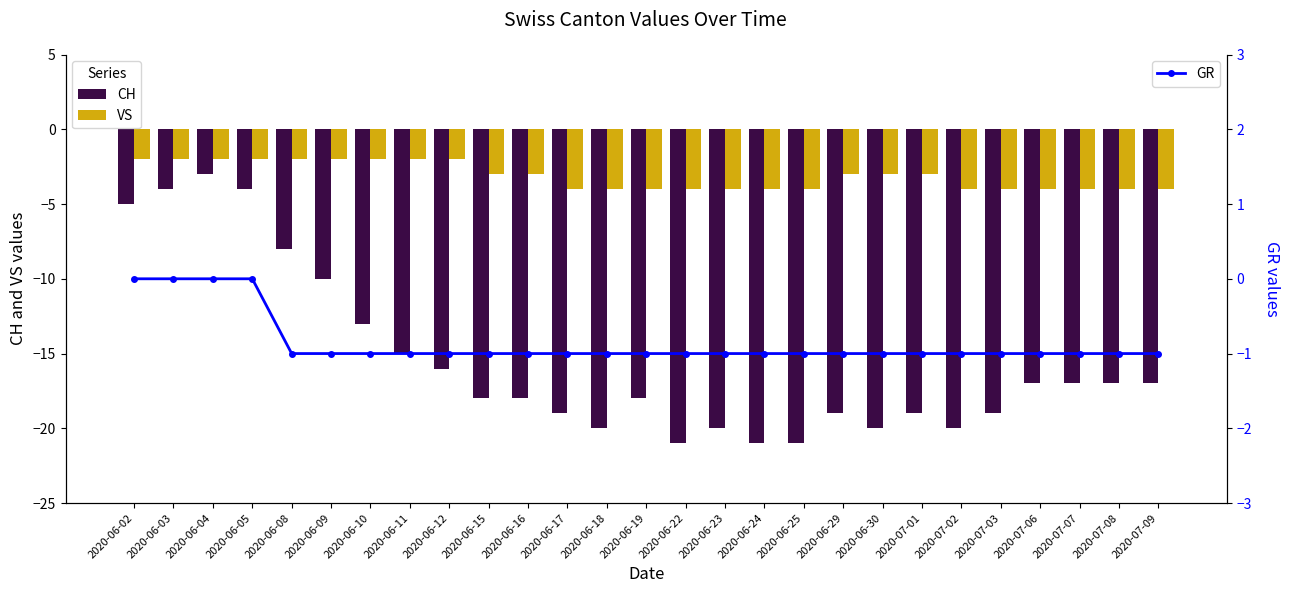

Which series has the largest total across all categories?

GR